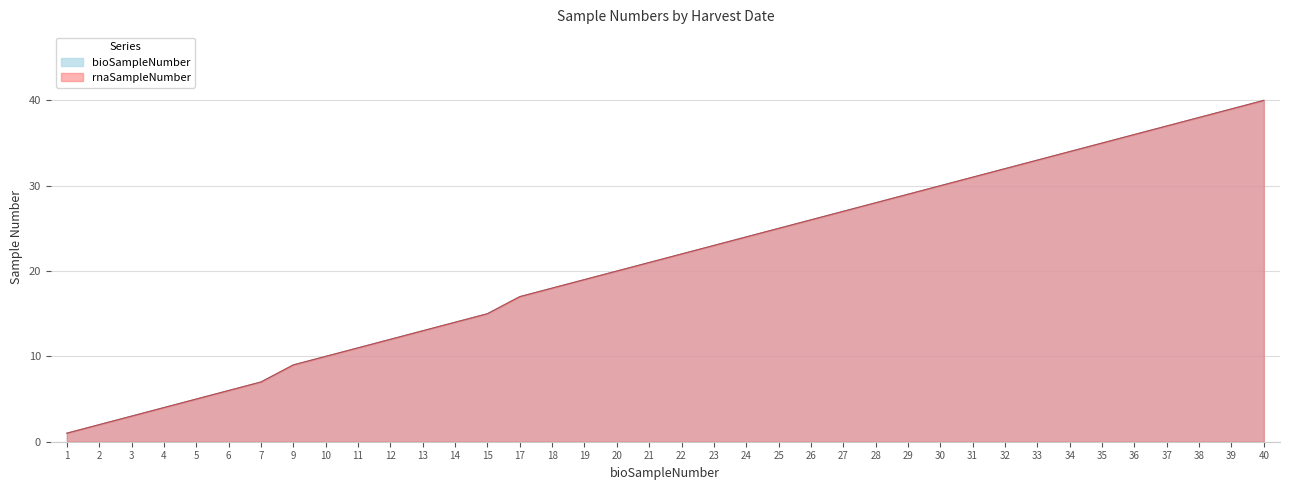

True or false: rnaSampleNumber has more than 0 interior local peaks.

False